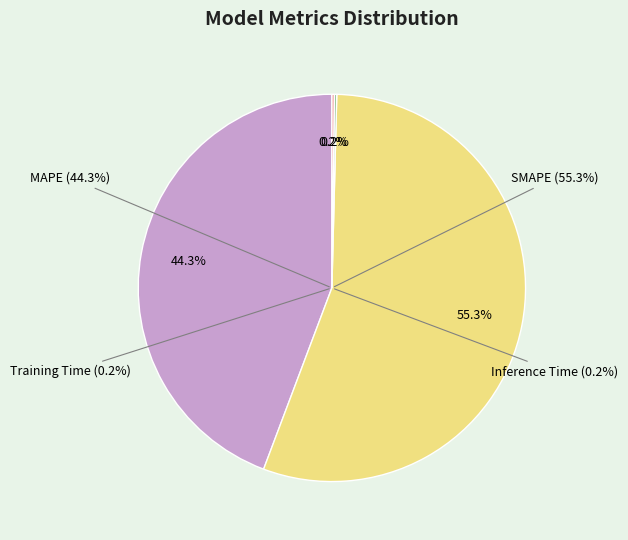

Does SMAPE represent more than half of the total?

Yes